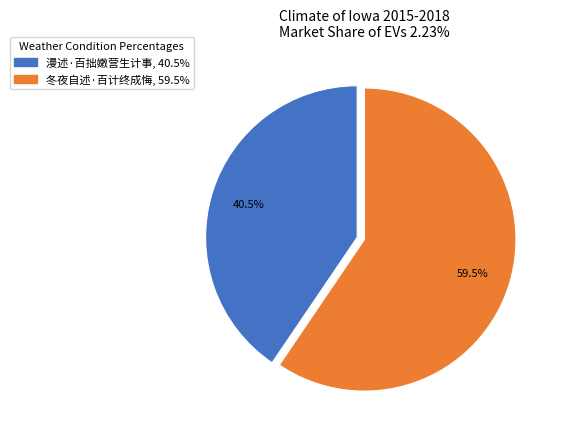

To the nearest percent, what is the difference between the 漫述·百拙嫩营生计事 and 冬夜自述·百计终成悔 slice percentages?

19%